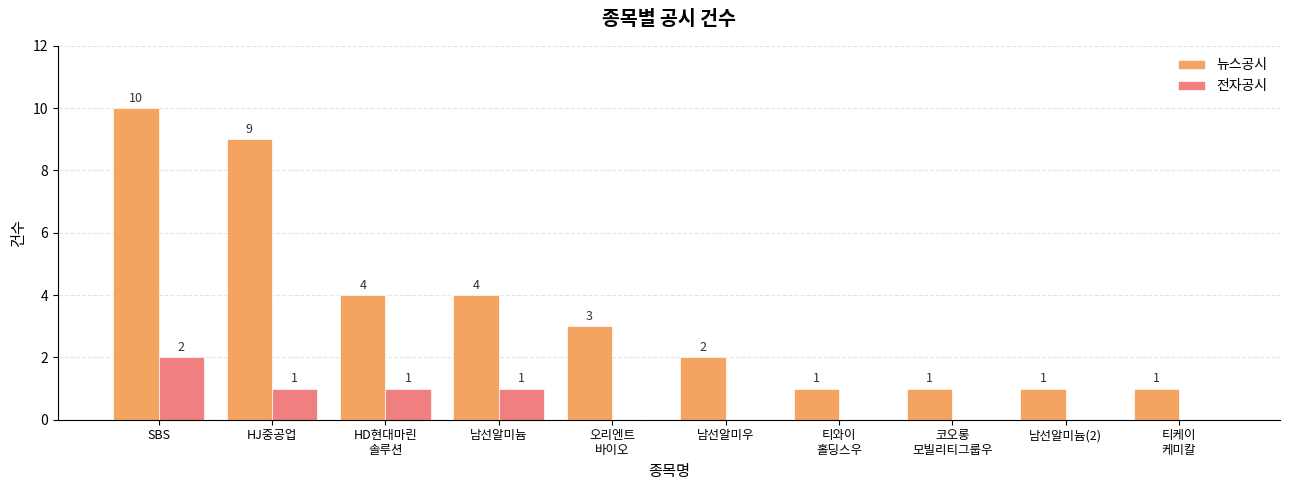

The value of 뉴스공시 at HJ중공업 is 9. True or false?

True